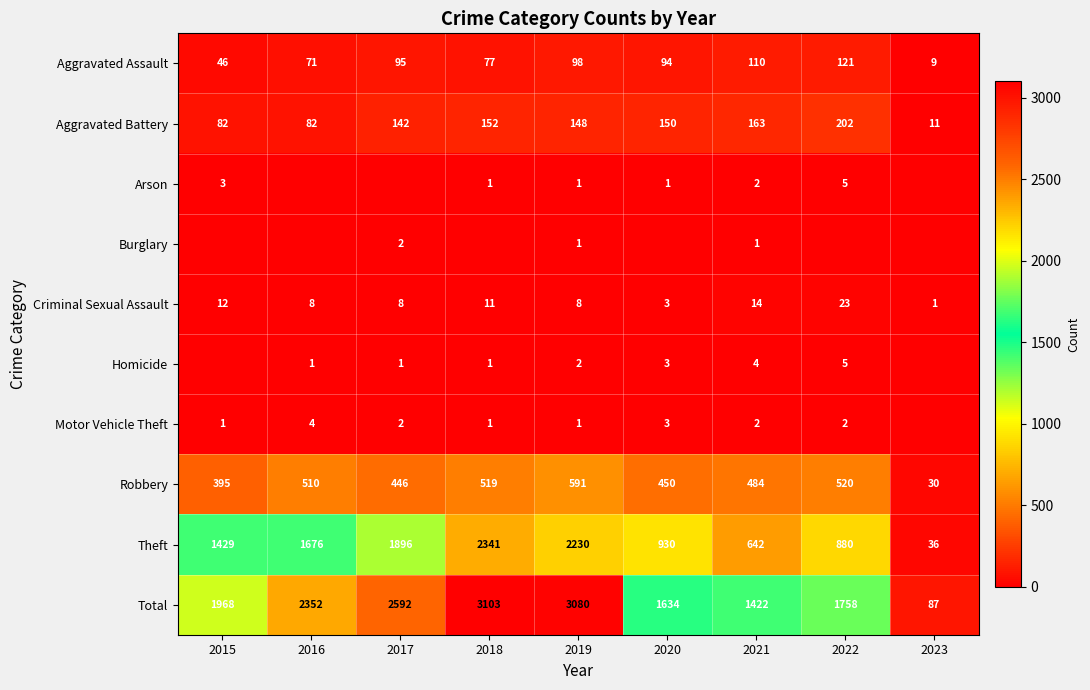

What is the spread (max minus min) of values at 2015?

1968